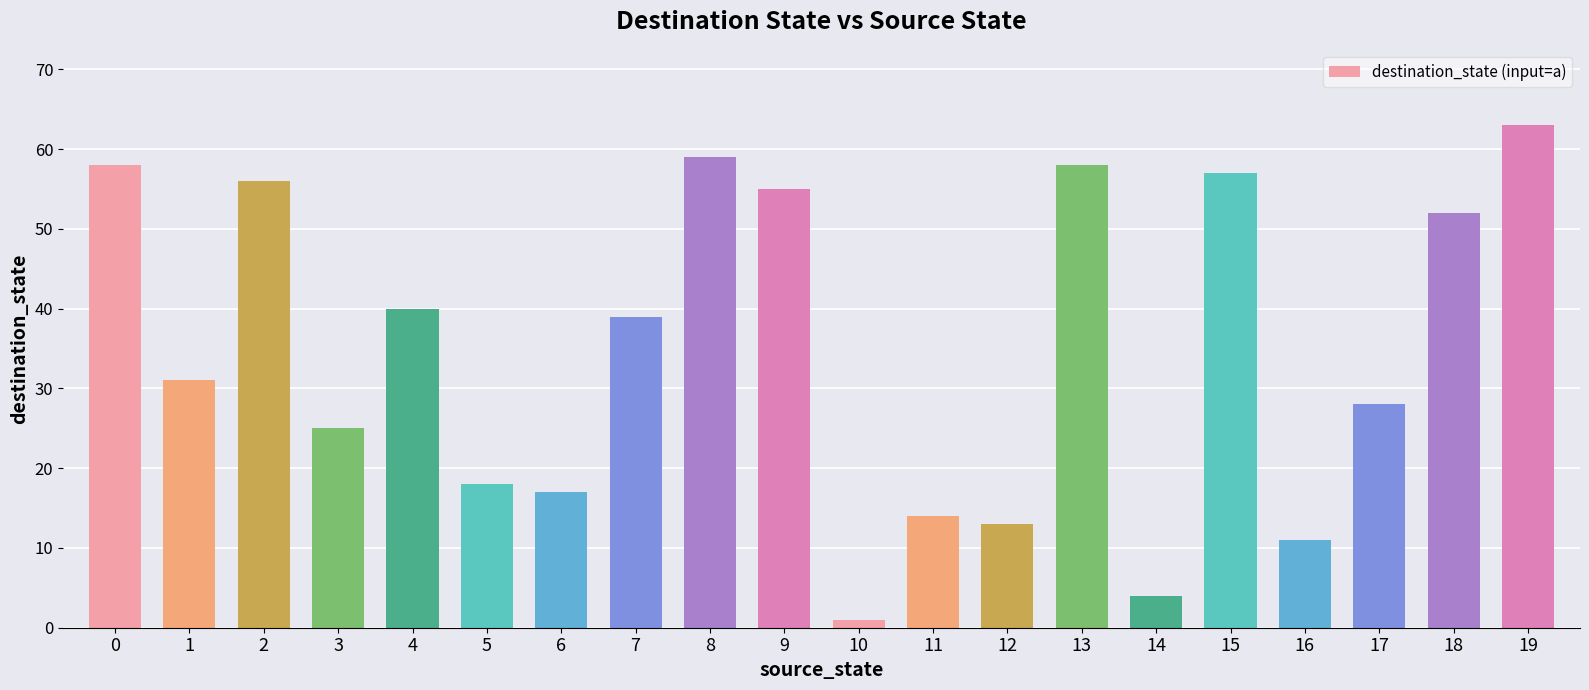

Reading left to right, transcribe all the data shown in this chart.

58	31	56	25	40	18	17	39	59	55	1	14	13	58	4	57	11	28	52	63